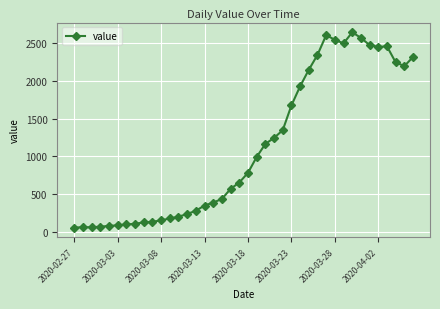

What is the sum of all values?

44981